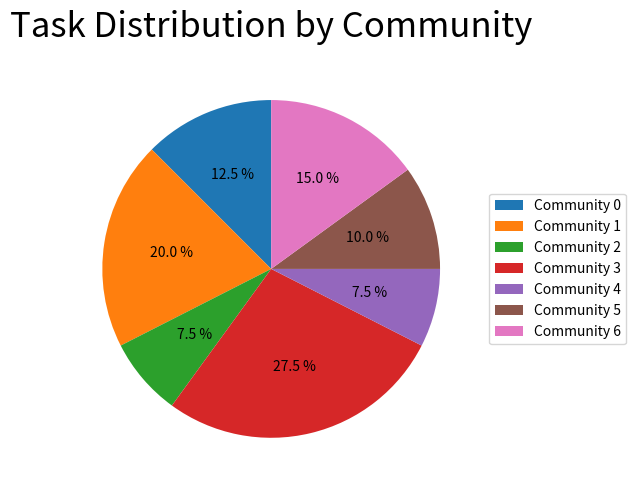

Which slice is the largest?

Community 3